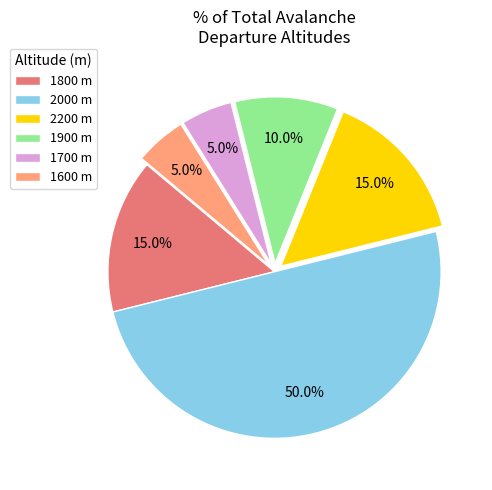

To the nearest percent, what is the average slice percentage?

17%